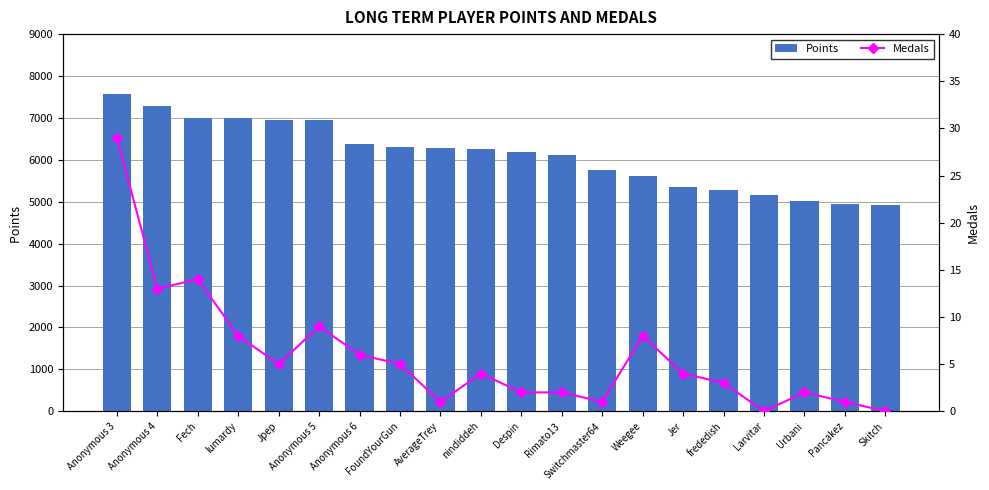

How many values in the Medals series are below 4?

9